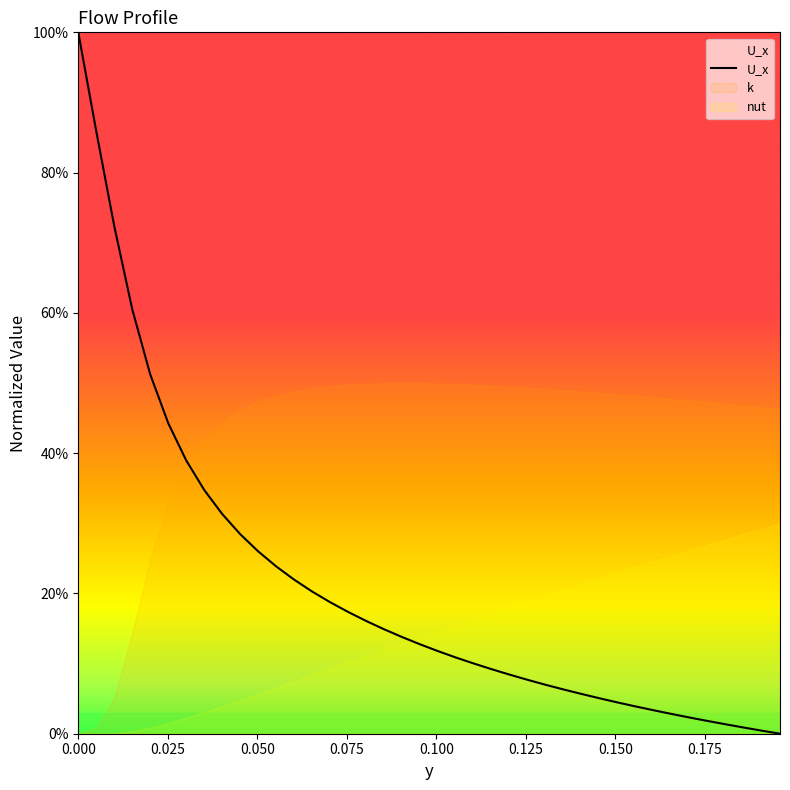

Does the chart display data point markers on the line(s)?

No